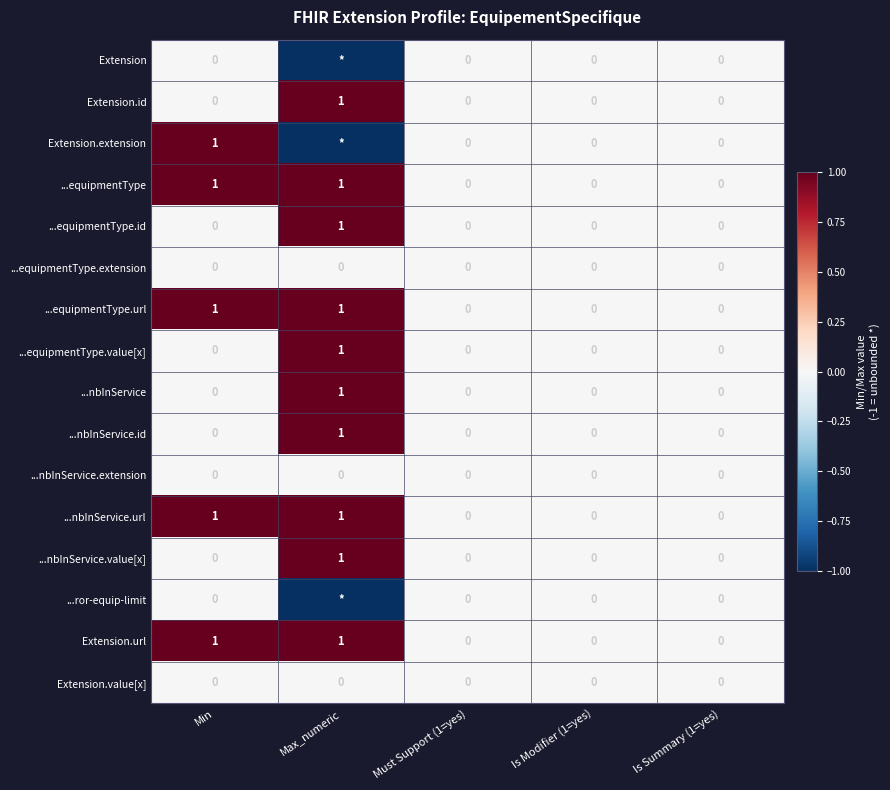

Is it true that ...equipmentType.url equals -1 at Is Summary (1=yes)?

False